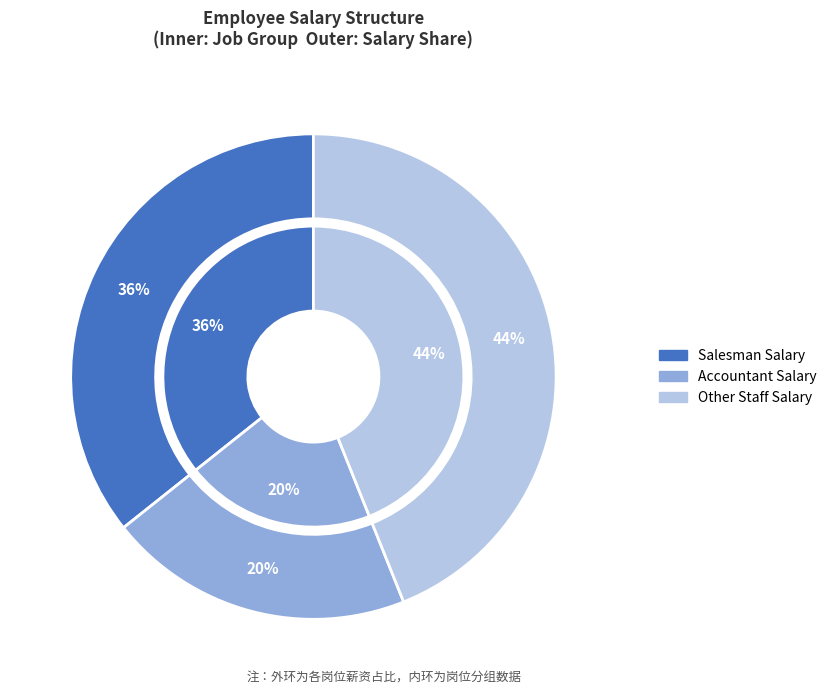

Does Kevin Malone represent more than half of the total?

No